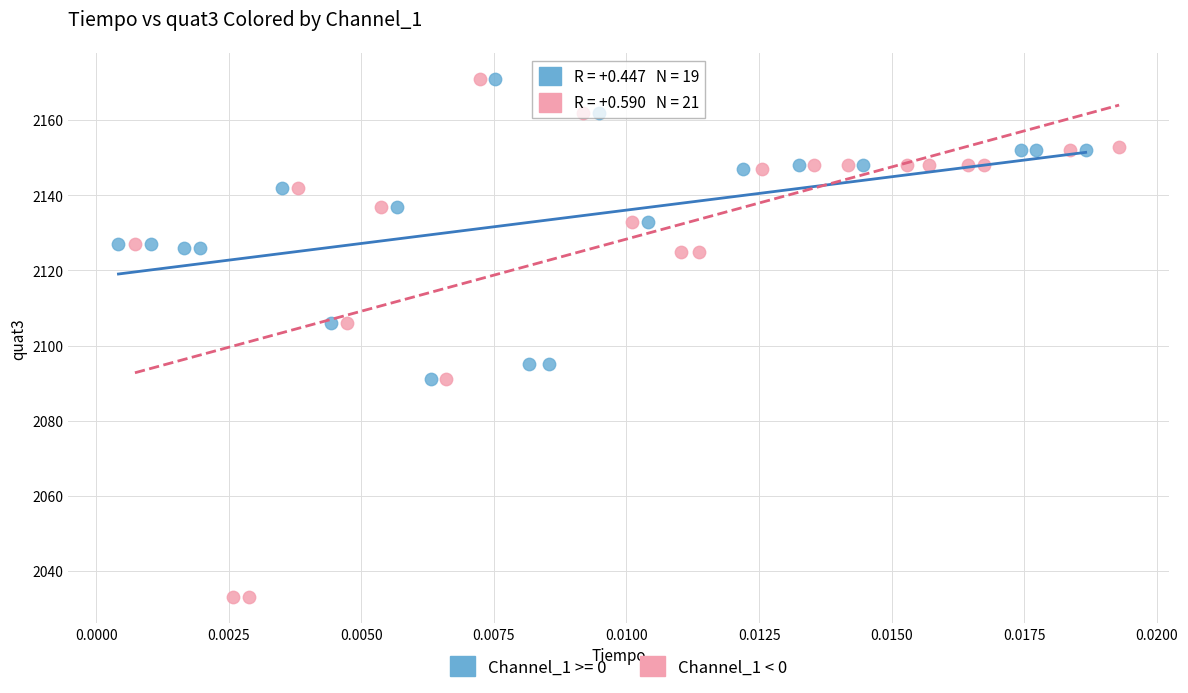

Which series has the largest Y range (max minus min)?

Channel_1 < 0